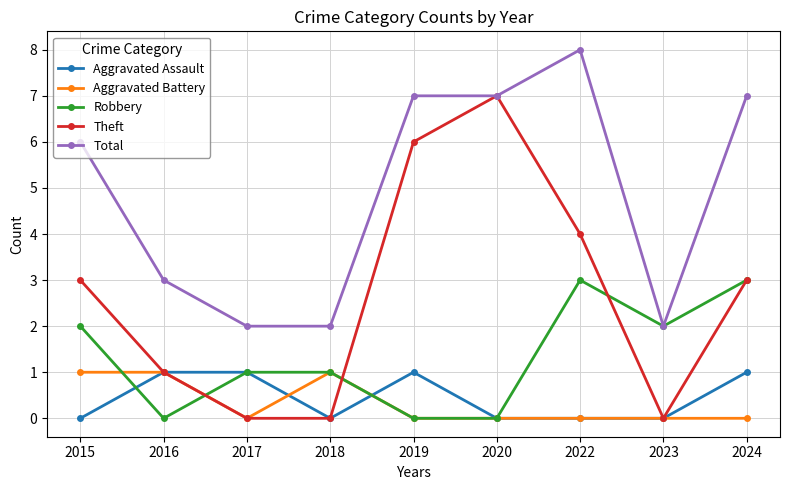

Reading left to right, extract all data points from this chart.

Aggravated Assault: 2015=0	2016=1	2017=1	2018=0	2019=1	2020=0	2022=0	2023=0	2024=1
Aggravated Battery: 2015=1	2016=1	2017=0	2018=1	2019=0	2020=0	2022=0	2023=0	2024=0
Robbery: 2015=2	2016=0	2017=1	2018=1	2019=0	2020=0	2022=3	2023=2	2024=3
Theft: 2015=3	2016=1	2017=0	2018=0	2019=6	2020=7	2022=4	2023=0	2024=3
Total: 2015=6	2016=3	2017=2	2018=2	2019=7	2020=7	2022=8	2023=2	2024=7